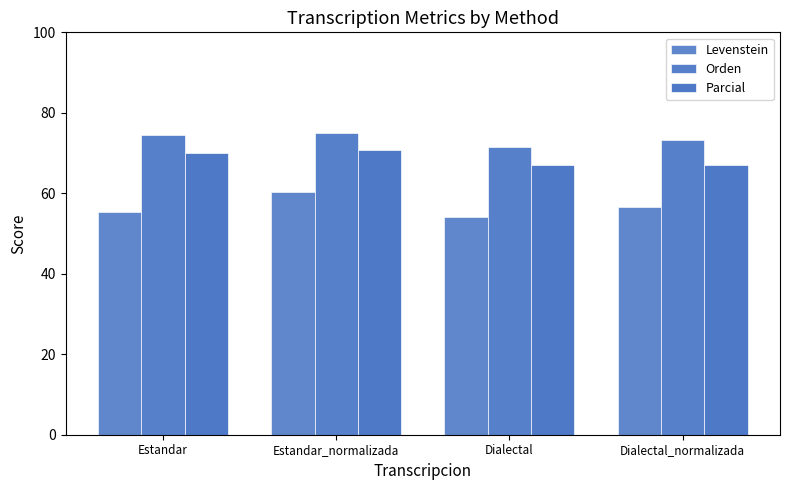

Reading left to right, extract all data points from this chart.

Levenstein: 55.3	60.2	54.1	56.6
Orden: 74.5	75.0	71.5	73.3
Parcial: 70.0	70.8	67.1	67.1